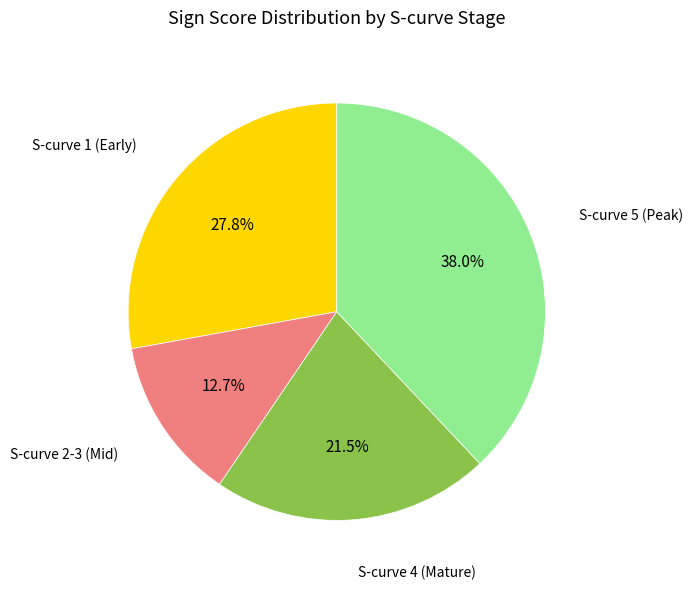

Is there any slice that represents more than half of the pie?

No